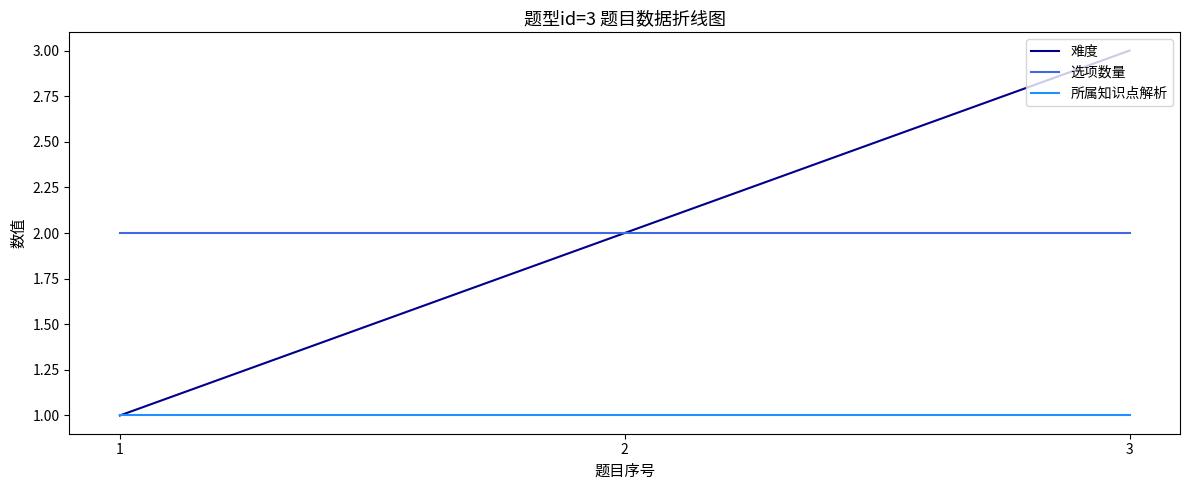

Which series changed the most between 1 and 3?

难度